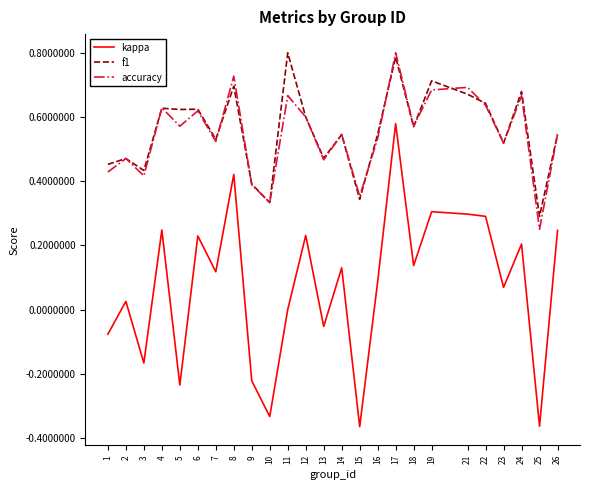

Between 16 and 19, which series saw the biggest shift?

kappa